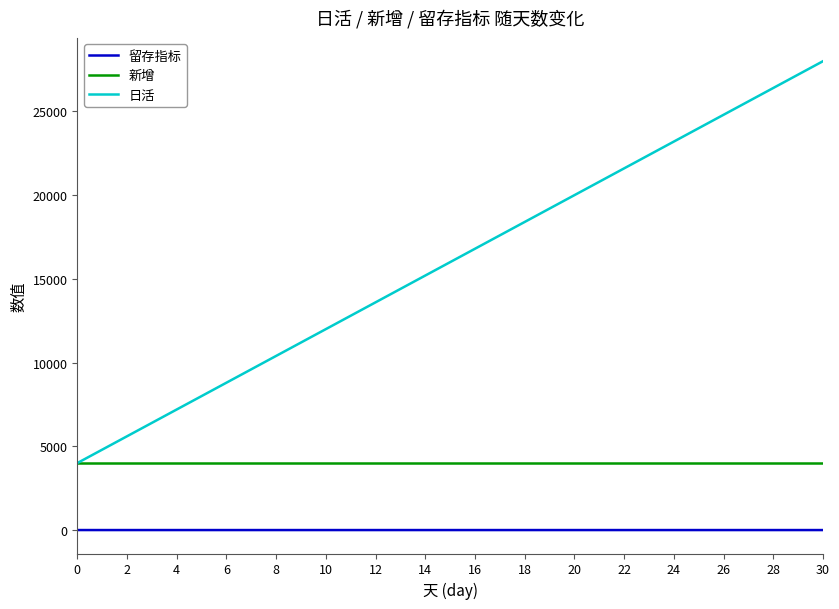

What is the minimum value for 日活?

4000.0